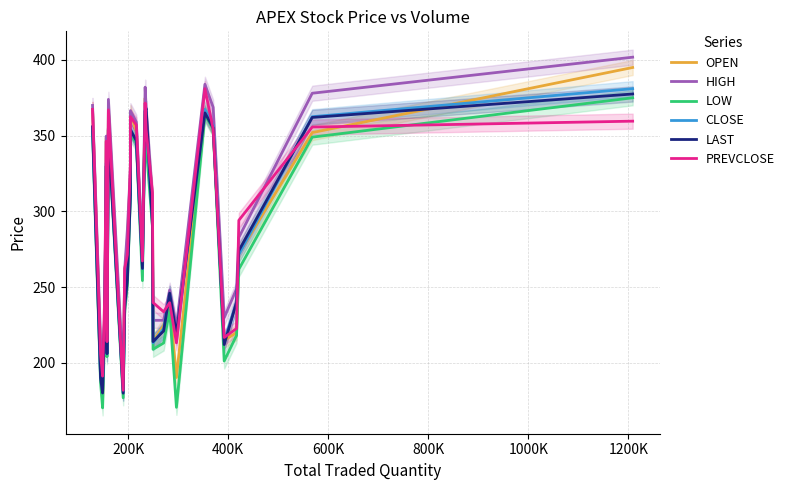

How many series are shown in this chart?

6